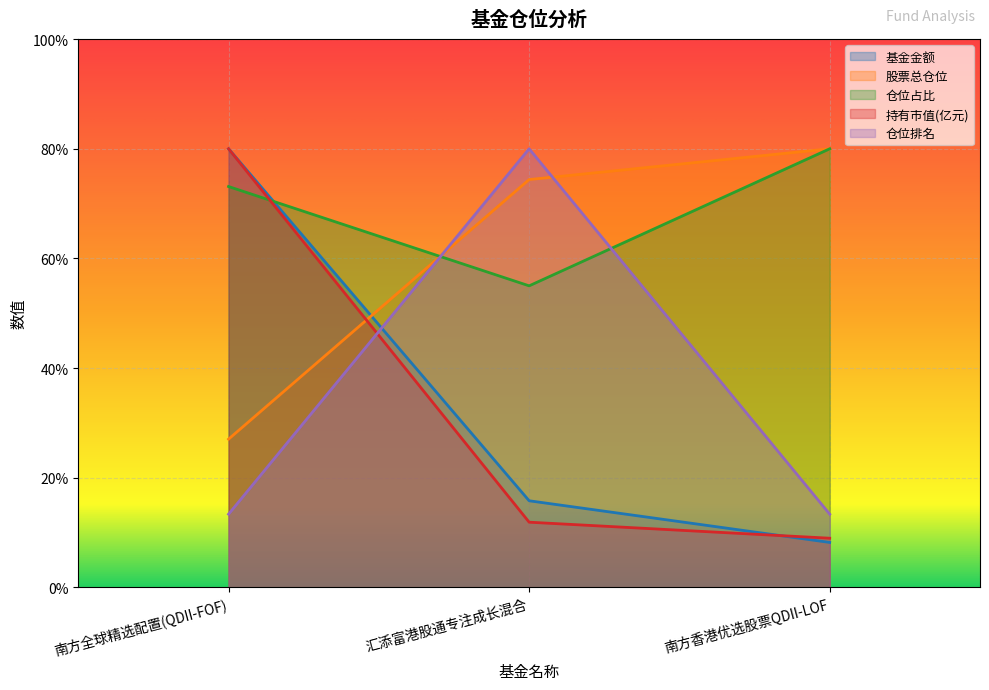

What is the label of the 3rd point from the left?

南方香港优选股票QDII-LOF